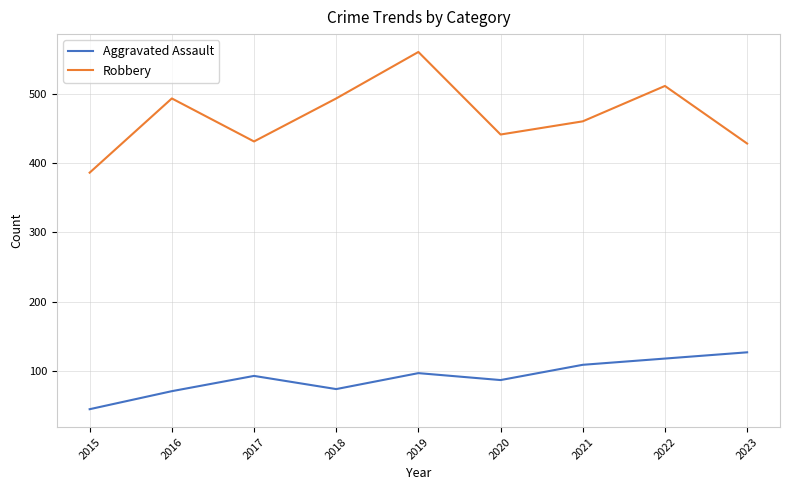

Read the Aggravated Assault value at 2018, to the nearest 5.

75